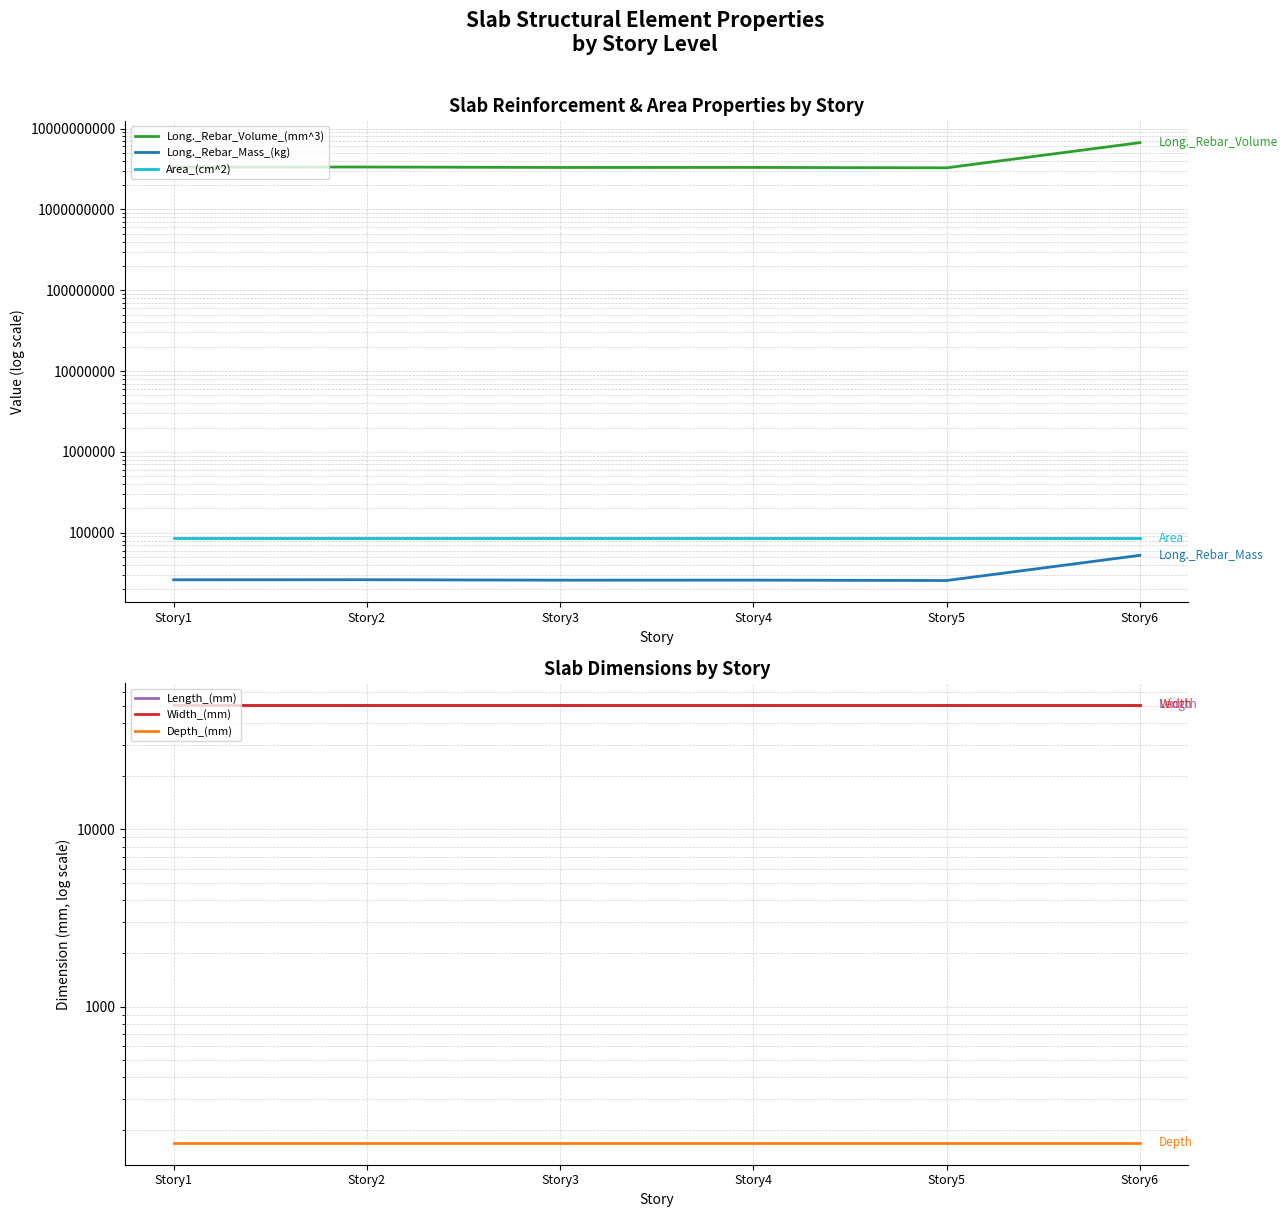

True or false: Width_(mm) and Long._Rebar_Volume_(mm^3) cross at least once.

False